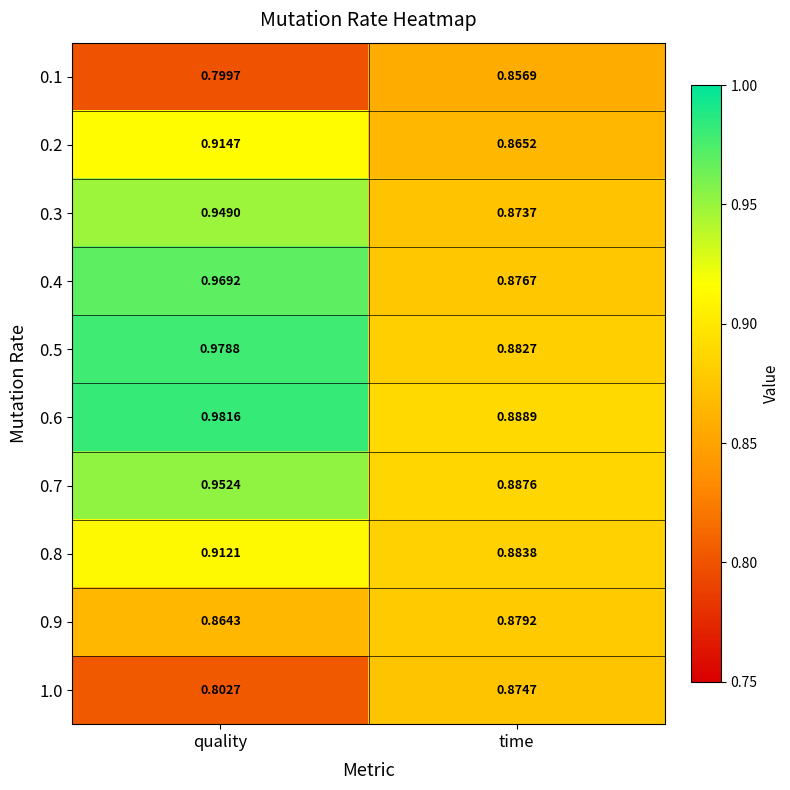

Count the number of categories in the chart.

2